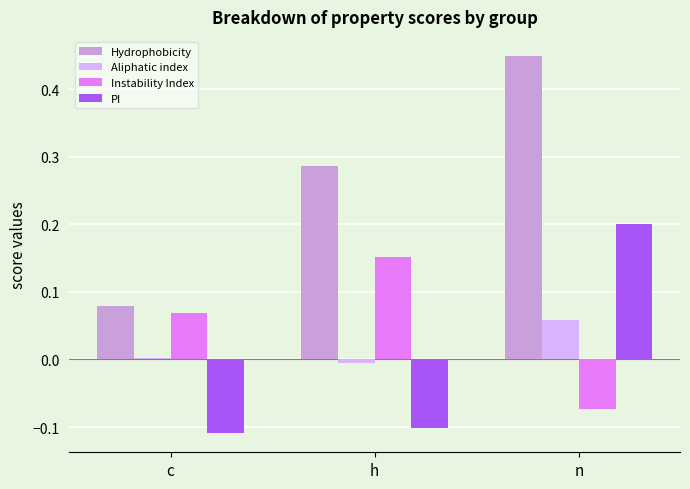

Between c and n, which series saw the biggest shift?

Hydrophobicity